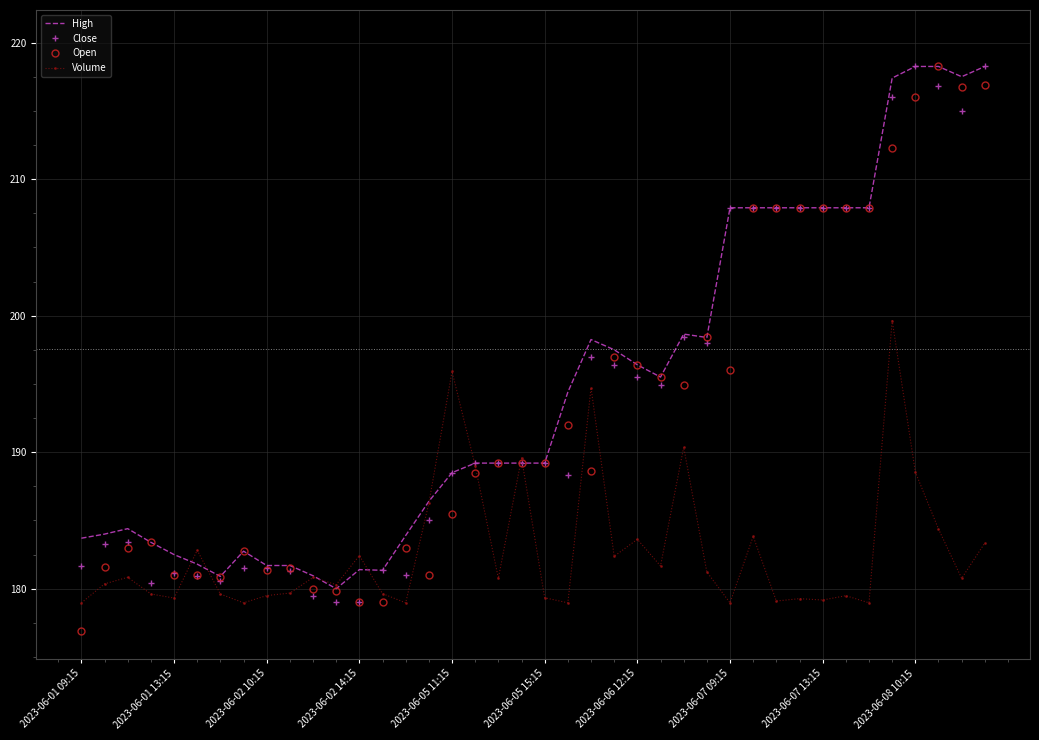

What is the minimum value for Close?

179.1